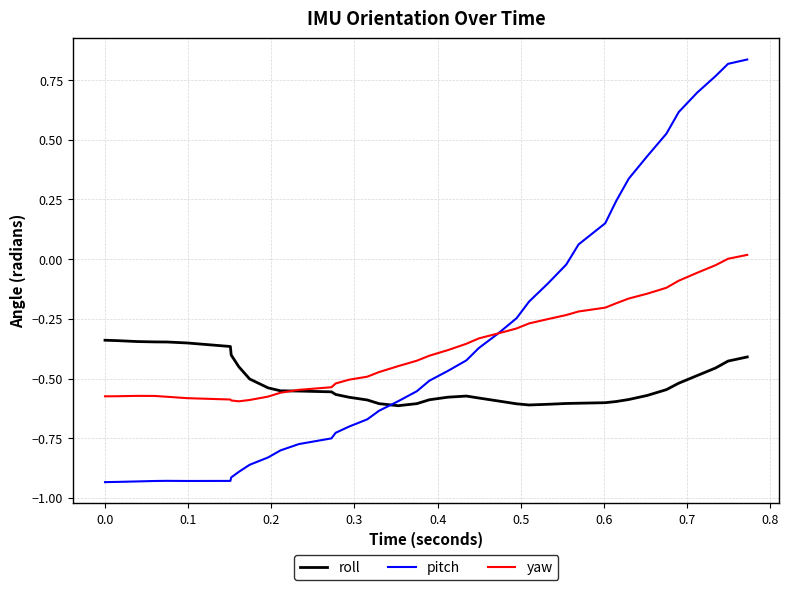

Count the number of categories in the chart.

40